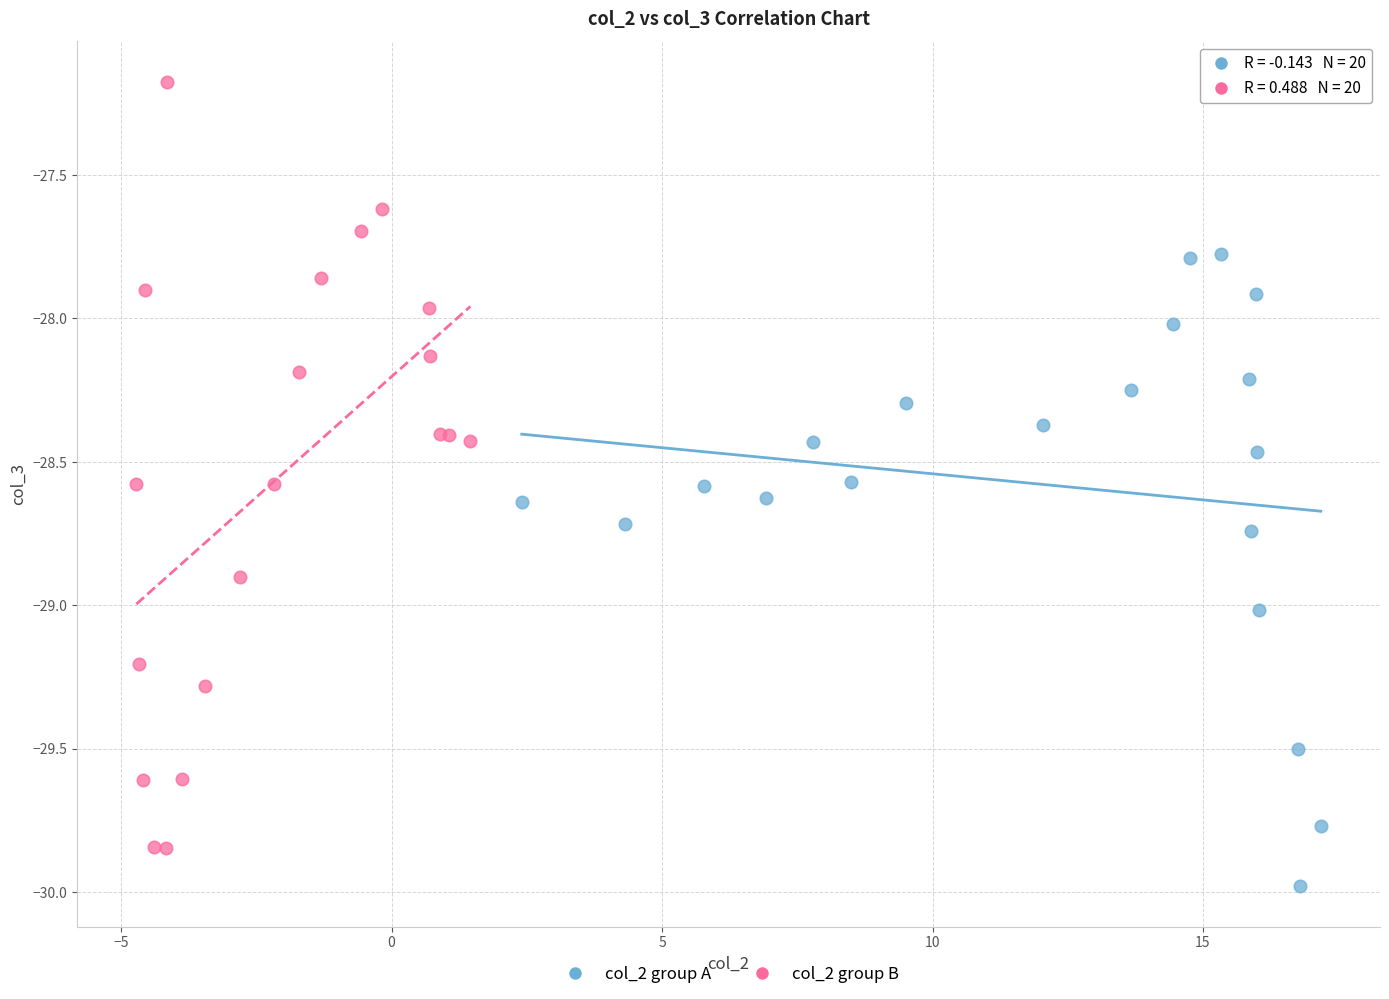

What are all the series names shown in the legend?

col_2 group A, col_2 group B